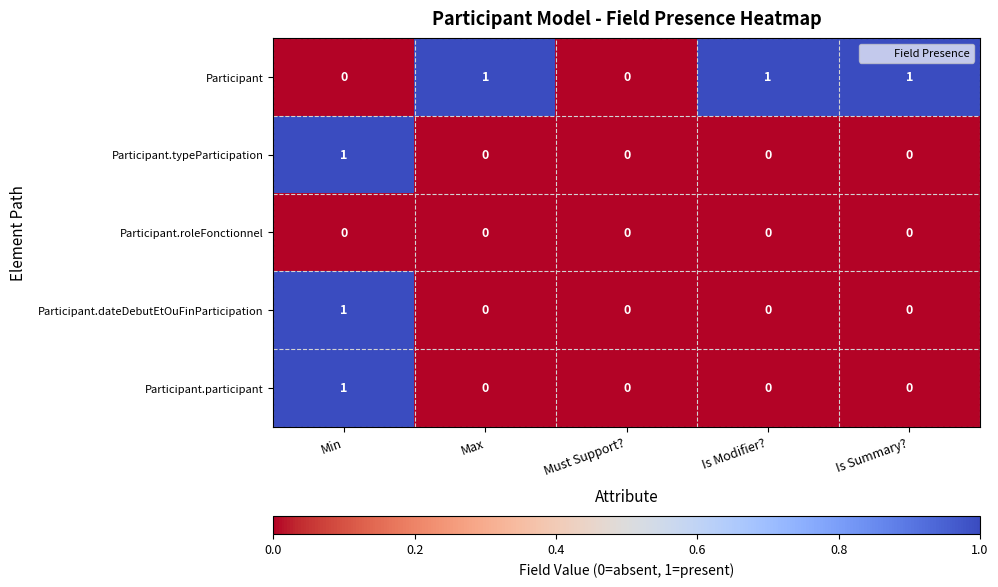

How many series are shown in this chart?

5